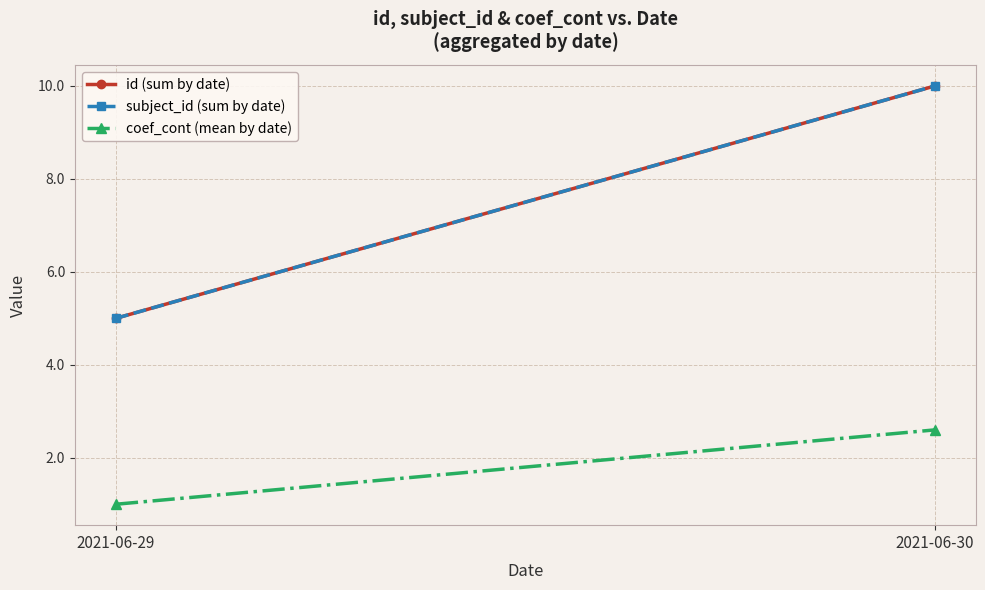

What is the difference between the id (sum by date) values at 2021-06-30 and 2021-06-29?

5.0